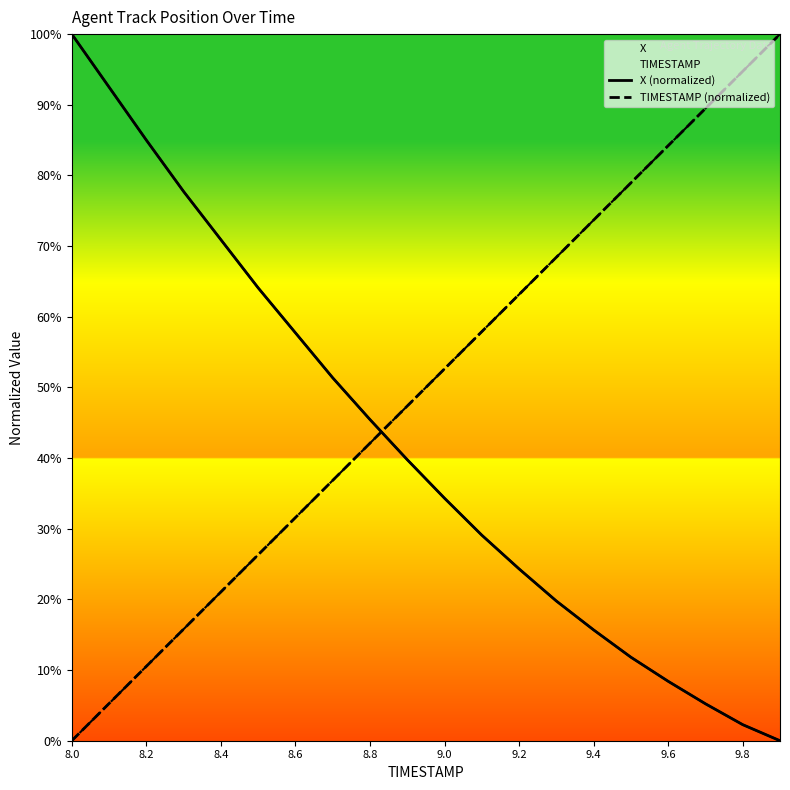

Which series changed the most between 9.2 and 13?

X (normalized)